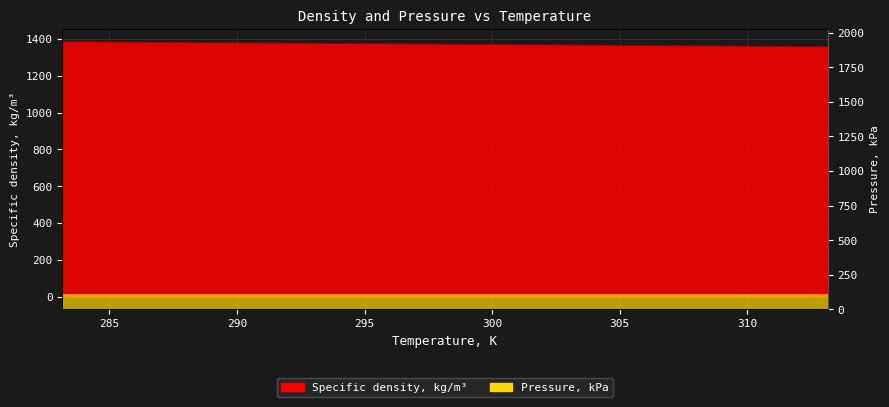

What is the change in value from 303.15 to 308.15?

-4.6